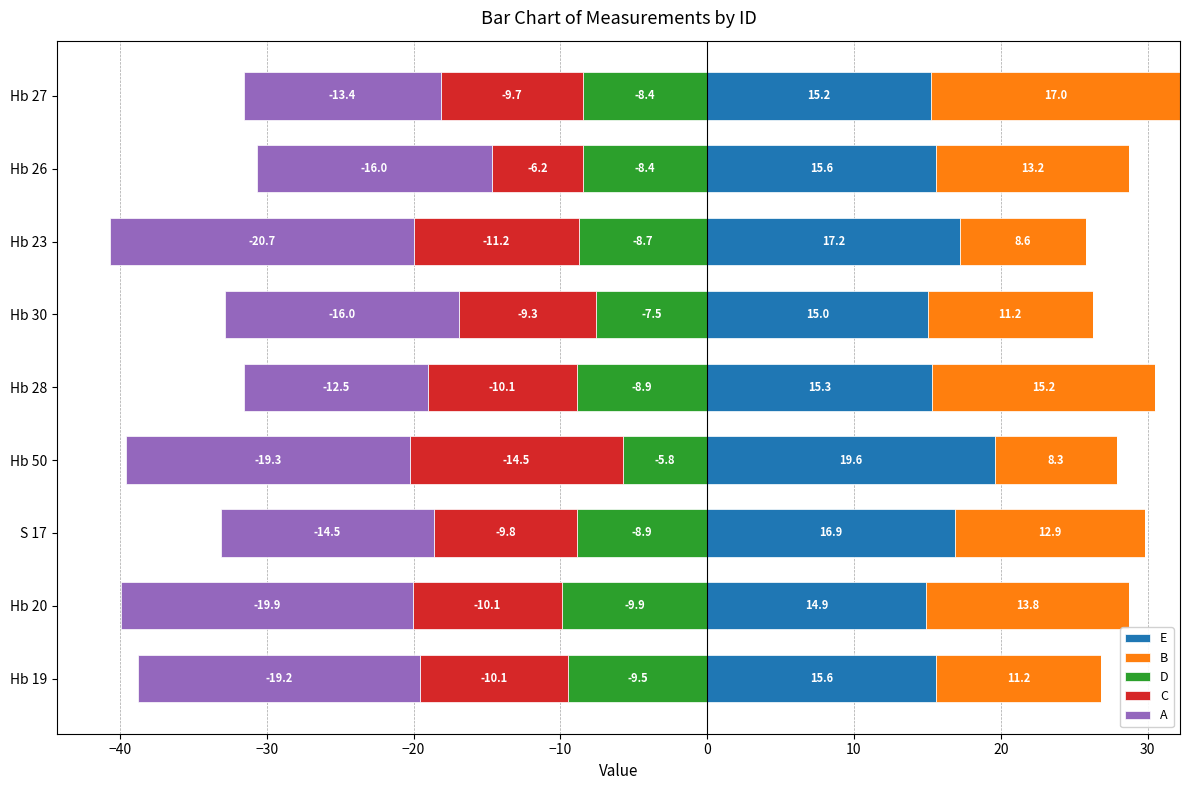

What is the sum of all E values?

145.4